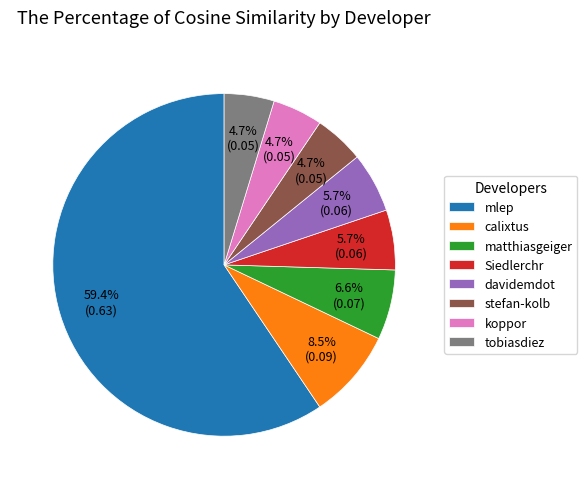

Does koppor account for over 50% of the chart?

No